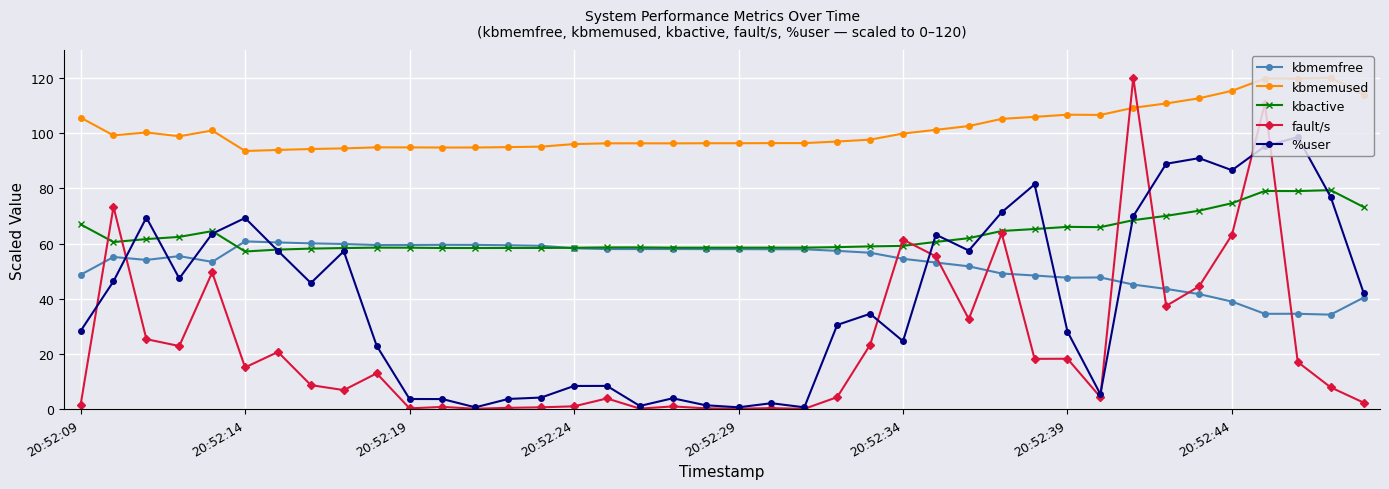

Which series has the widest spread of values?

fault/s